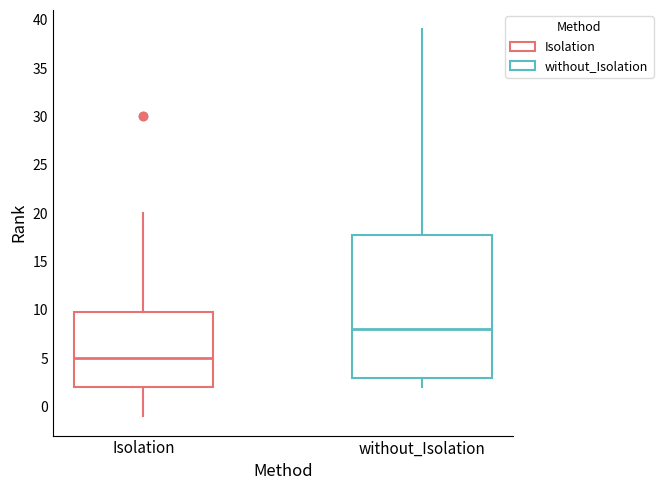

Reading left to right, read every box against the y-axis: the position of its median line, the range the box covers, and the ends of its whiskers. The values are not printed on the chart, so give them approximately, as read against the axis.

Isolation: median 5, box 2 to 10, whiskers -1 to 20
without_Isolation: median 8, box 3 to 18, whiskers 2 to 39